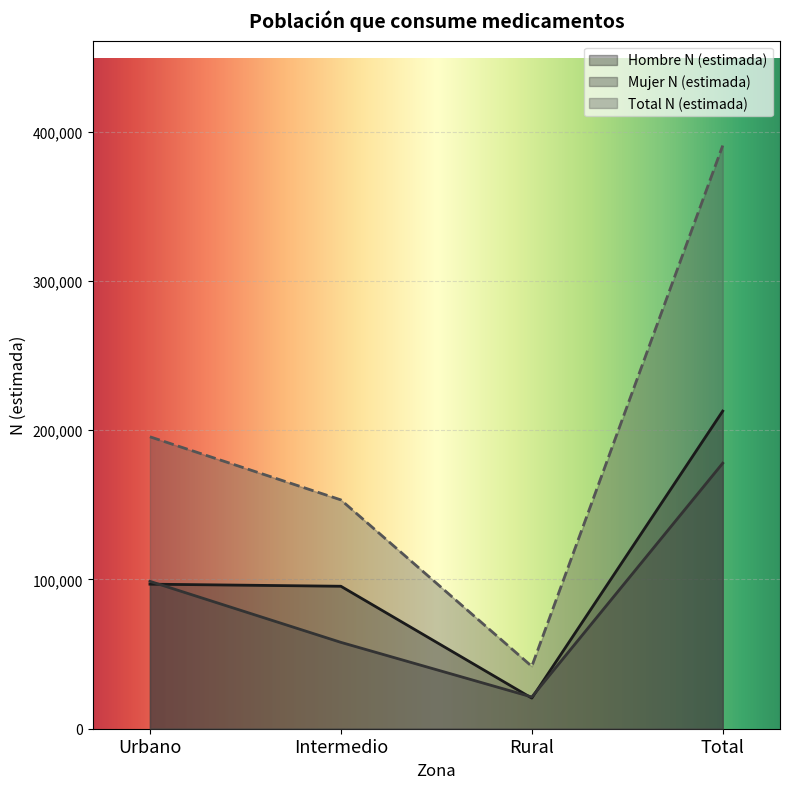

What is the average value of the Mujer N (estimada) series?

88921